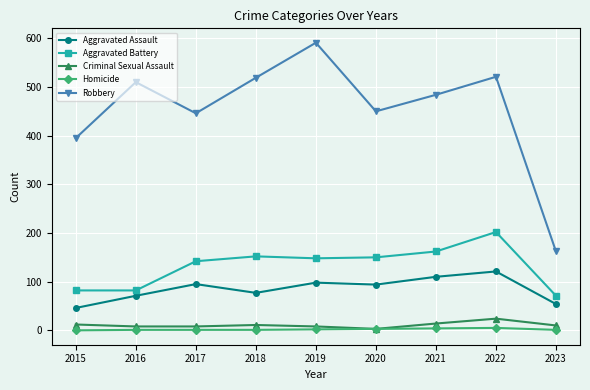

In Robbery, how many points are lower than both neighbors (excluding endpoints)?

2